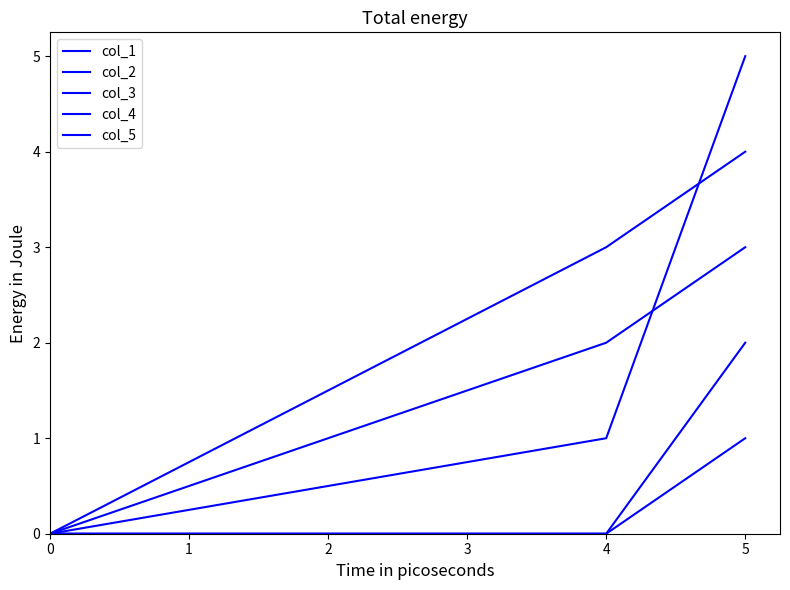

True or false: col_4 and col_3 cross at least once.

False